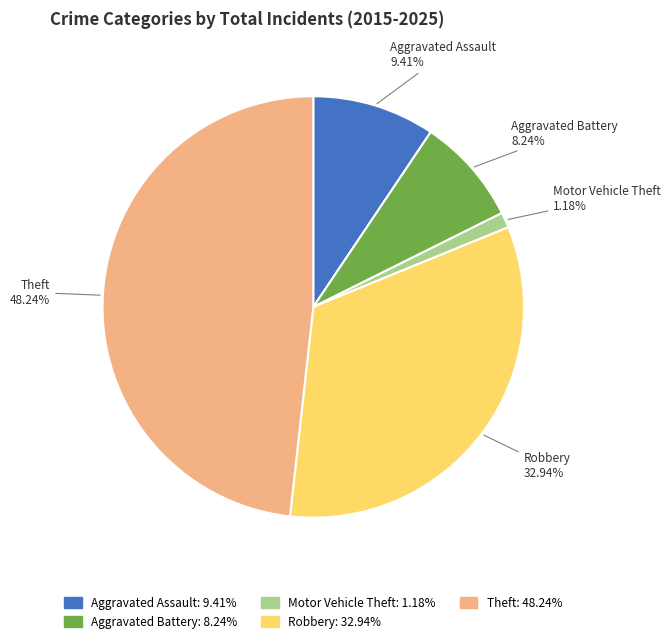

To the nearest percent, what percentage of the pie is Theft?

48%